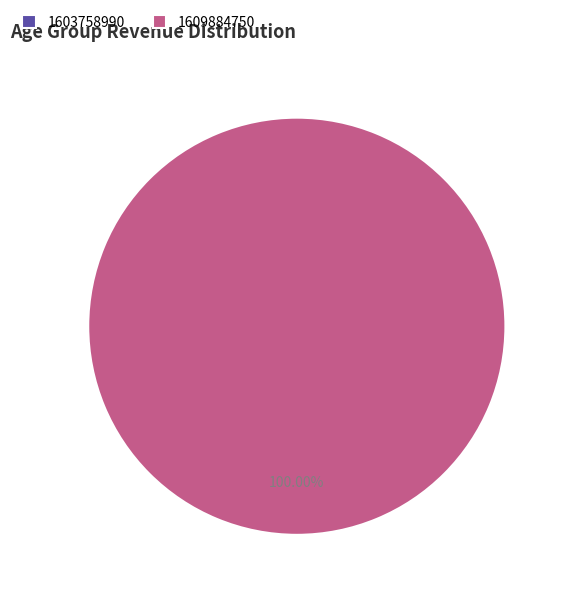

What is the change in value from 1603758990 to 1609884750?

+1